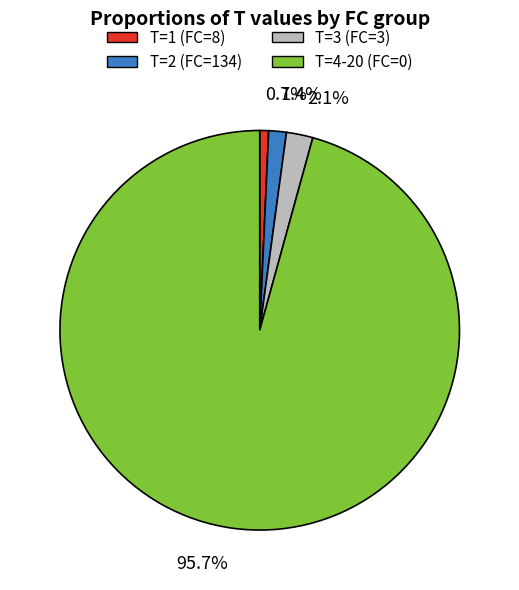

Between T=2 (FC=134) and T=1 (FC=8), which is larger?

T=2 (FC=134)